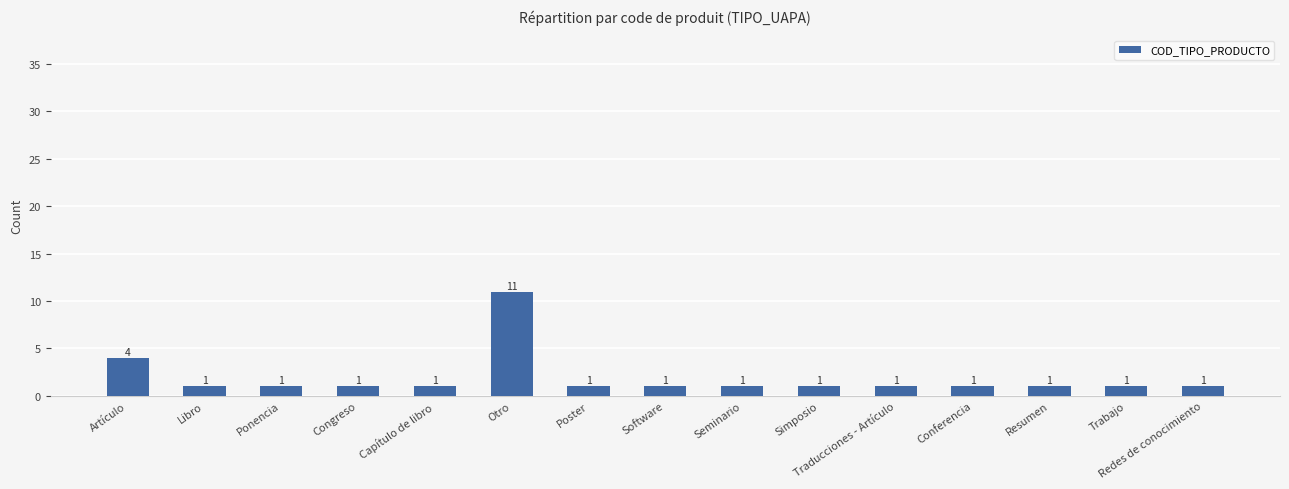

Which category has the highest value across all series?

Otro